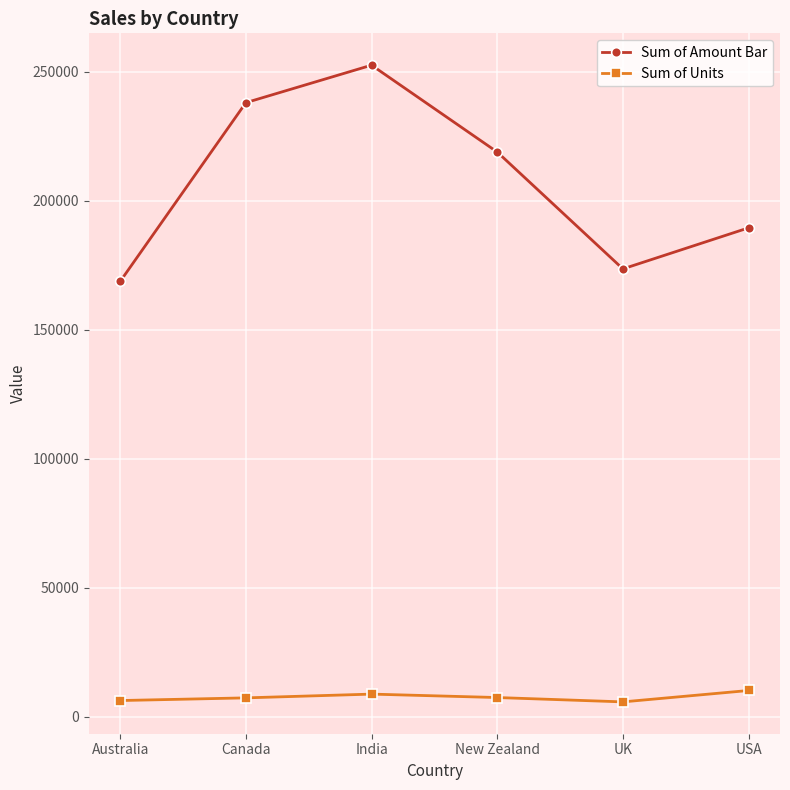

True or false: Sum of Units and Sum of Amount Bar intersect in this chart.

False